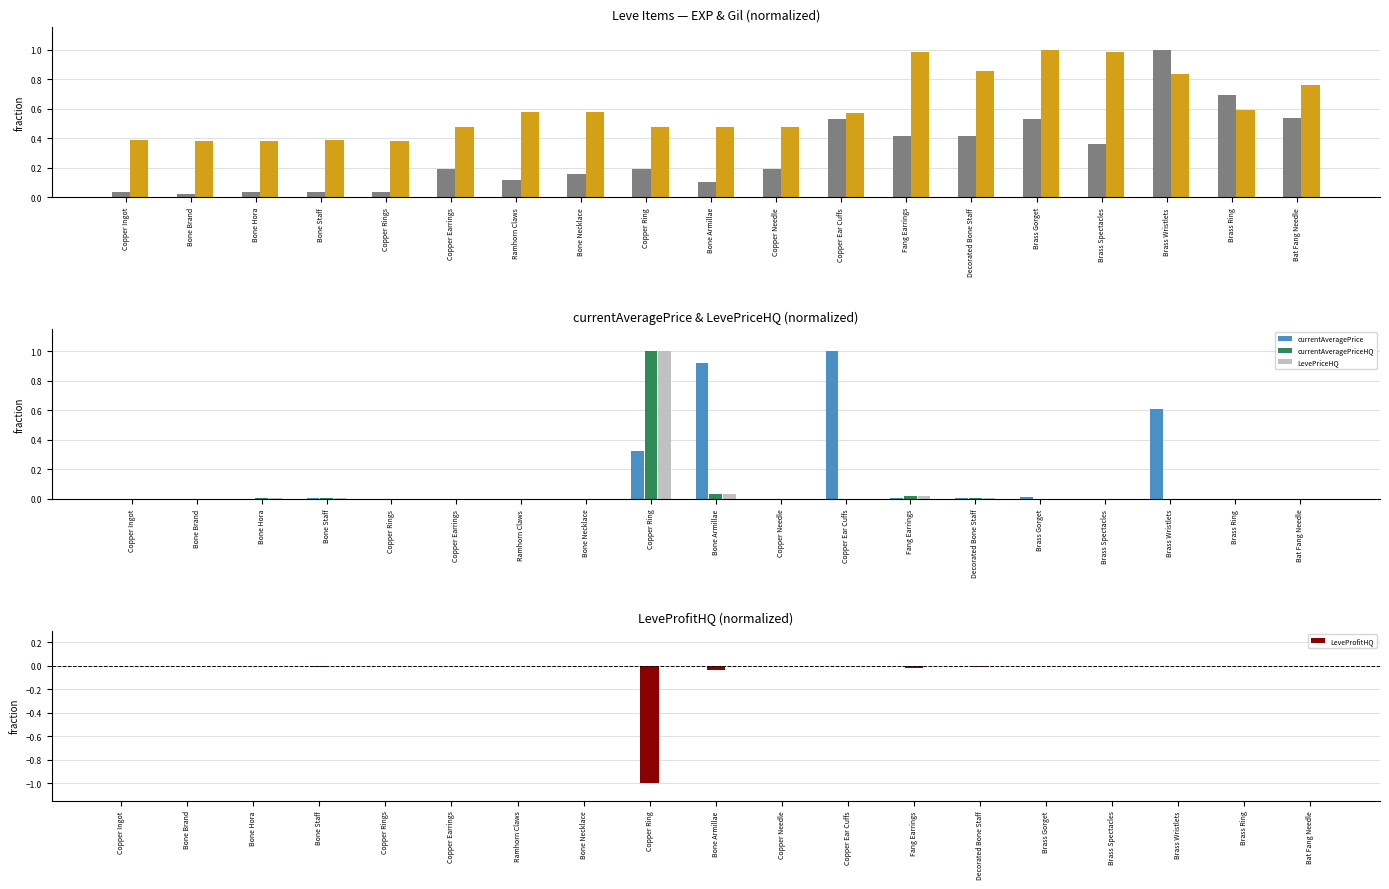

Which series has the largest range (max minus min)?

currentAveragePrice